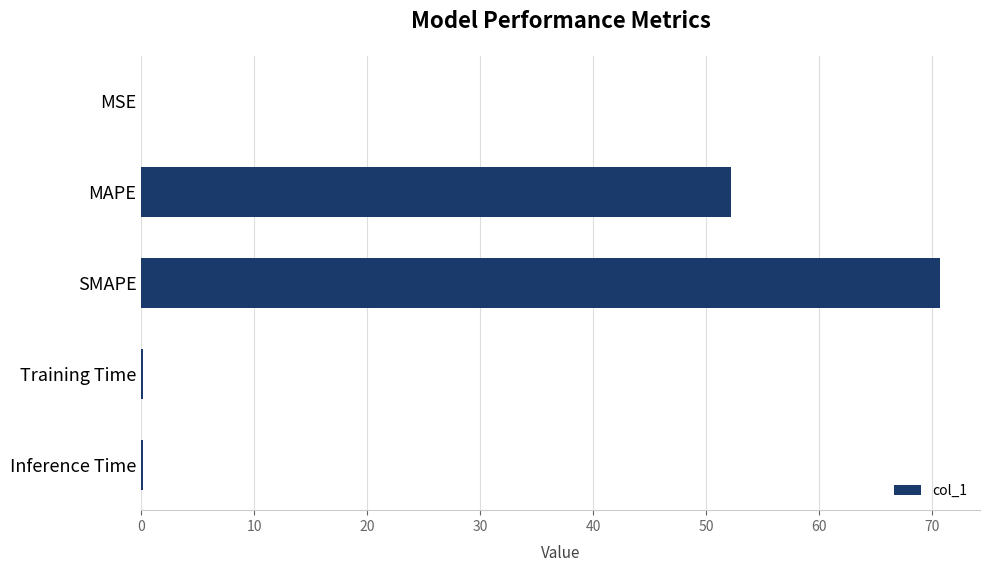

At which category does the chart reach its peak across all series?

SMAPE